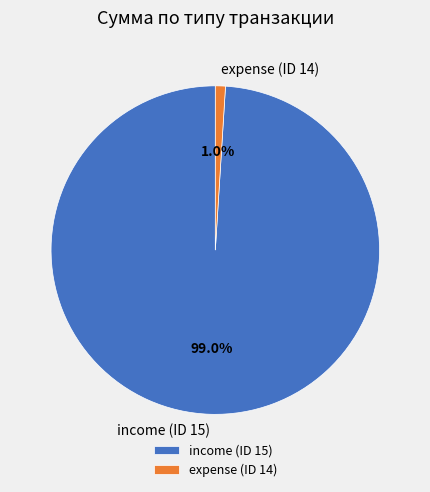

To the nearest percent, what percentage of the pie is expense (ID 14)?

1%